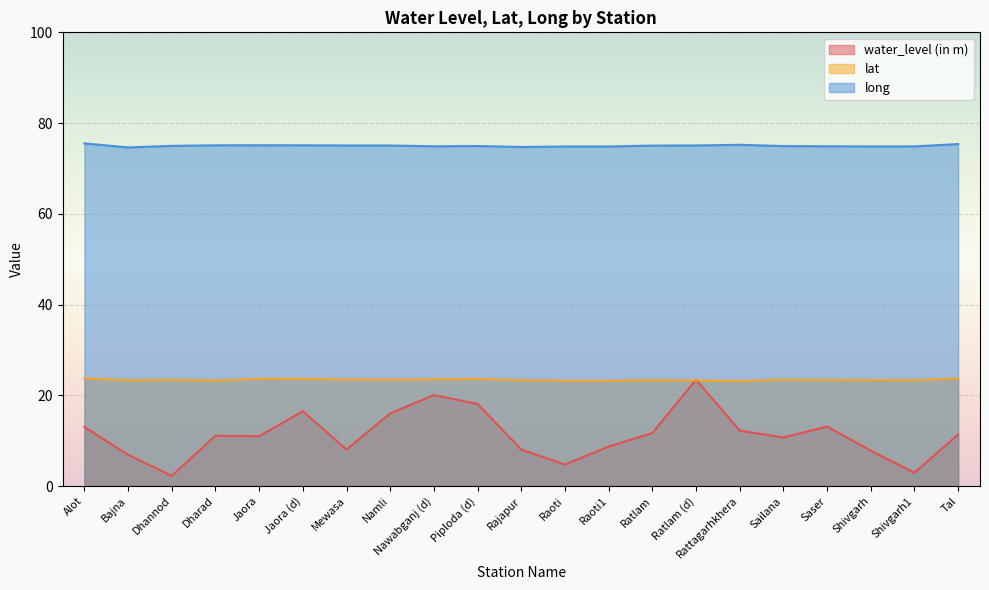

True or false: long has more than 2 interior local peaks.

True